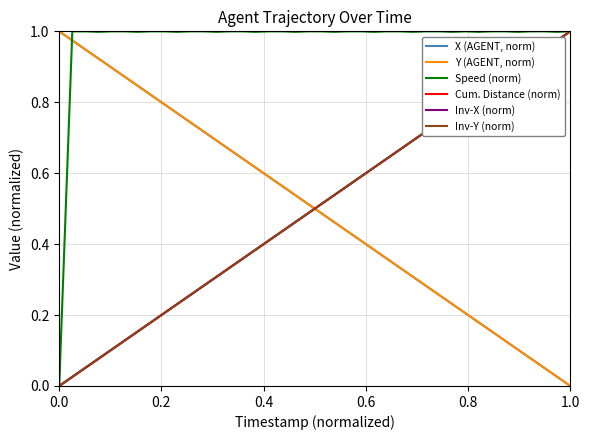

True or false: X (AGENT, norm) and Inv-X (norm) cross at least once.

True